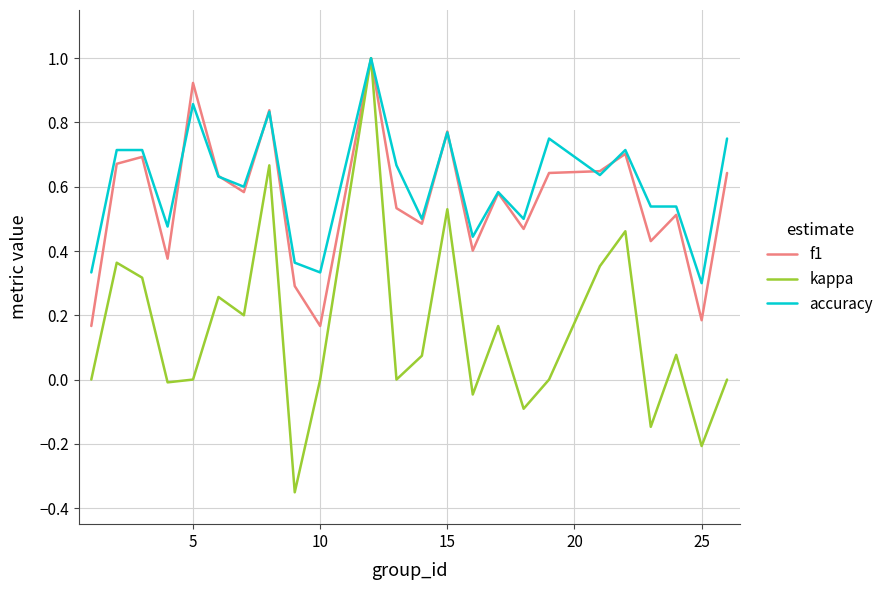

What is the maximum value for f1?

1.0